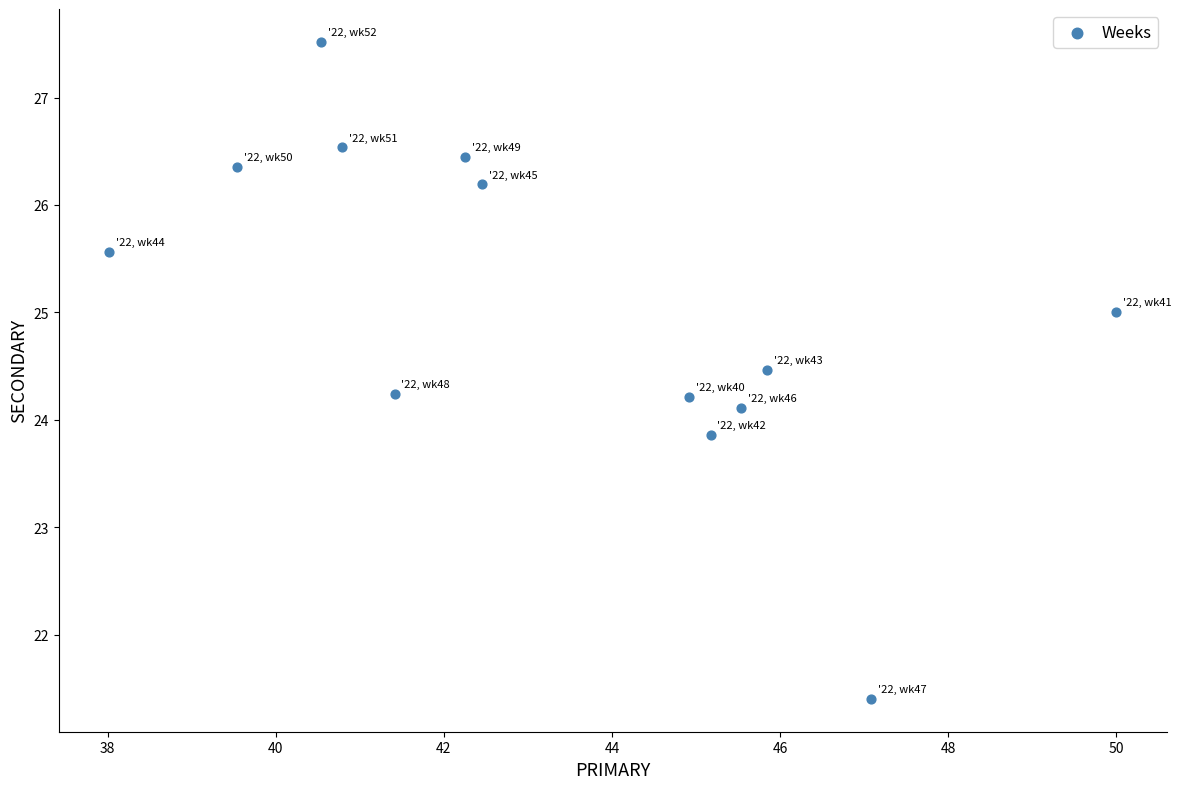

What is the range of Y values (max minus min)?

6.1